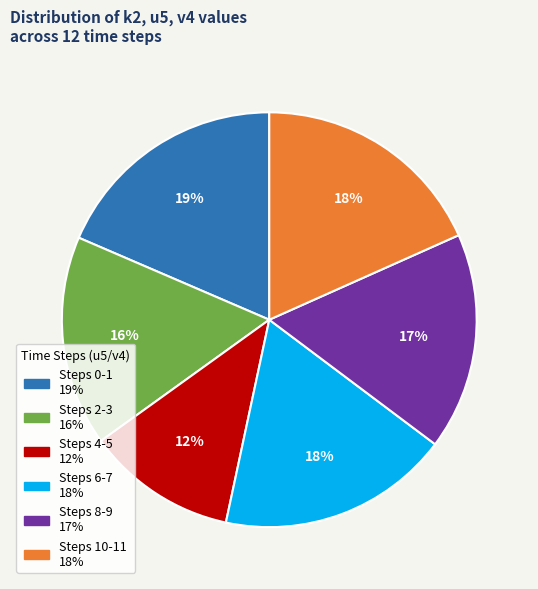

To the nearest percent, what is the average slice percentage?

17%